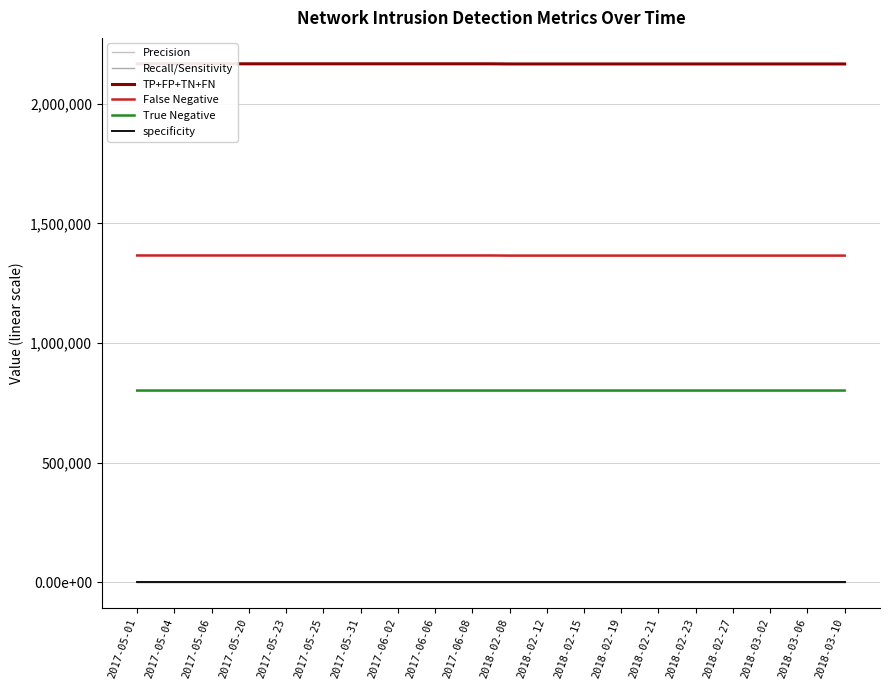

Is this an area chart (filled region under the line)?

No